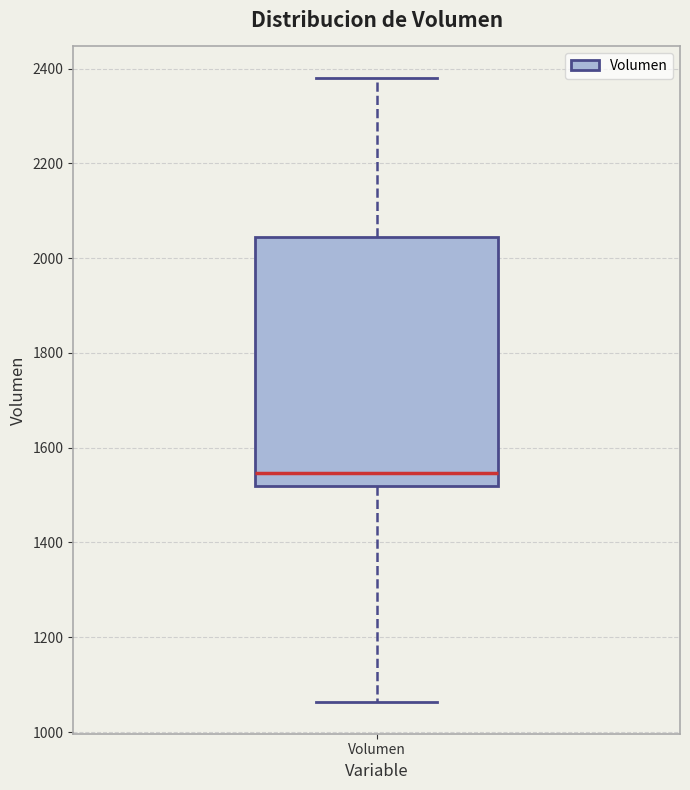

Transcribe this box plot: give where the median line is, the range the box spans, and where the two whiskers end, as read against the y-axis. The values are not printed on the chart, so give them approximately, as read against the axis.

median 1540, box 1520 to 2040, whiskers 1060 to 2380